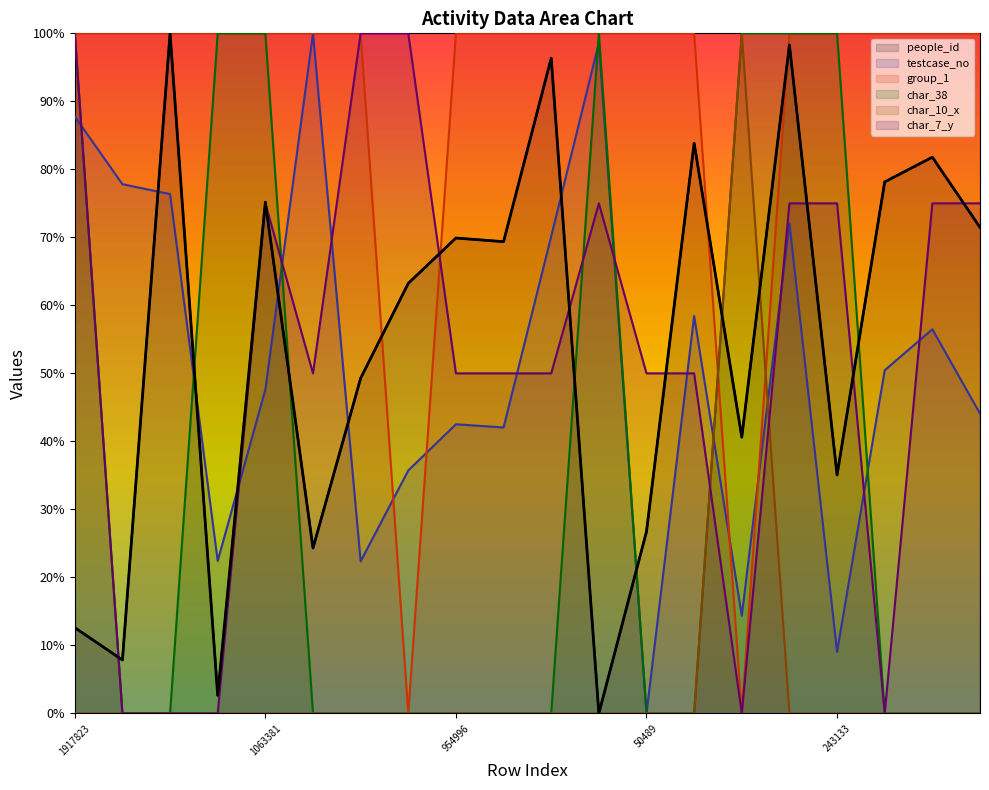

What is the spread (max minus min) of values at 50489?

1.0